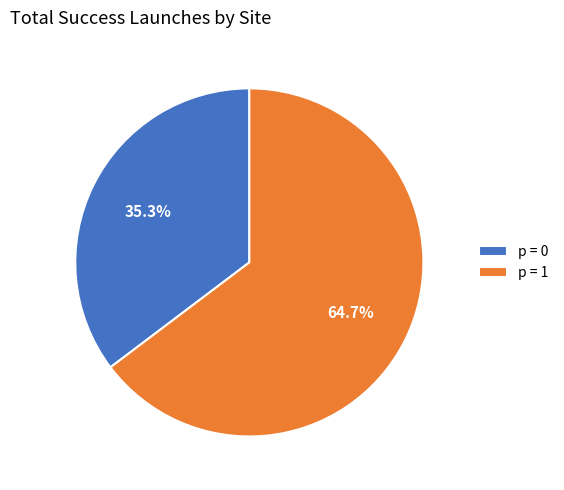

Is p = 0 the majority of the pie?

No